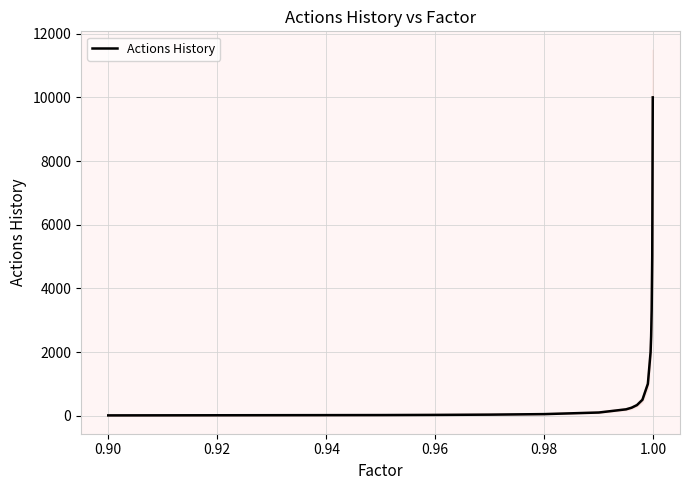

Is it true that the value at 0.94 is 54.4?

False